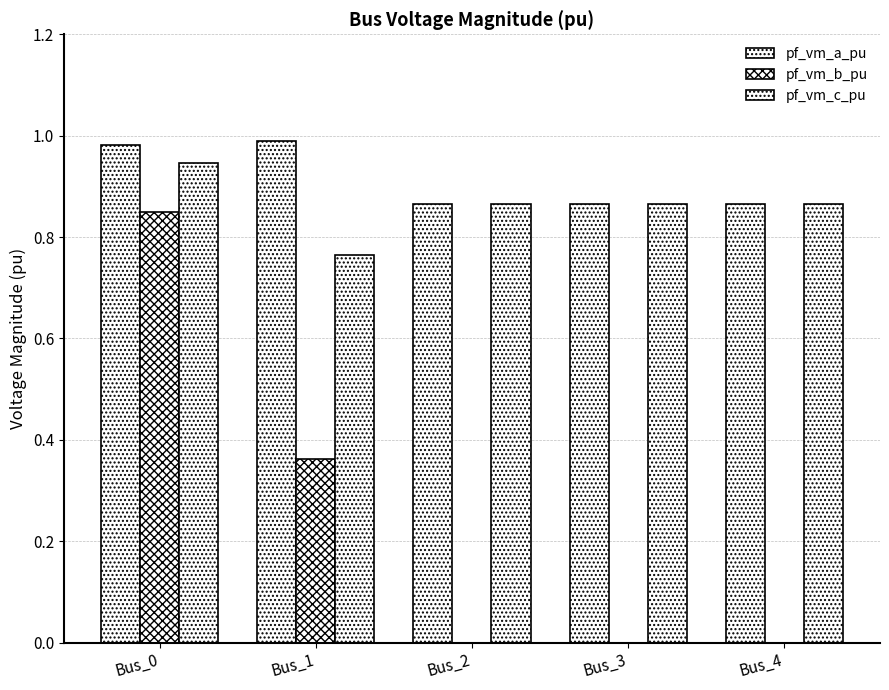

How many groups of bars are there?

5